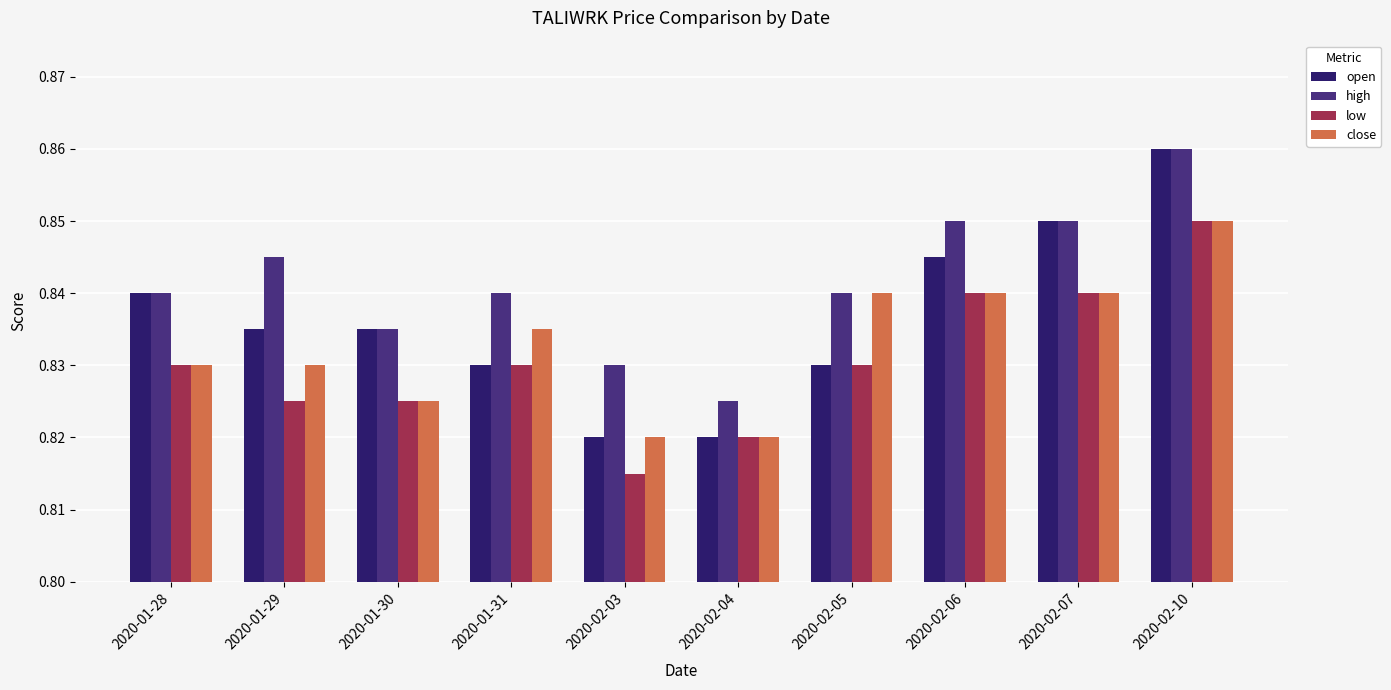

Count the close values in the range 0 to 1.

10